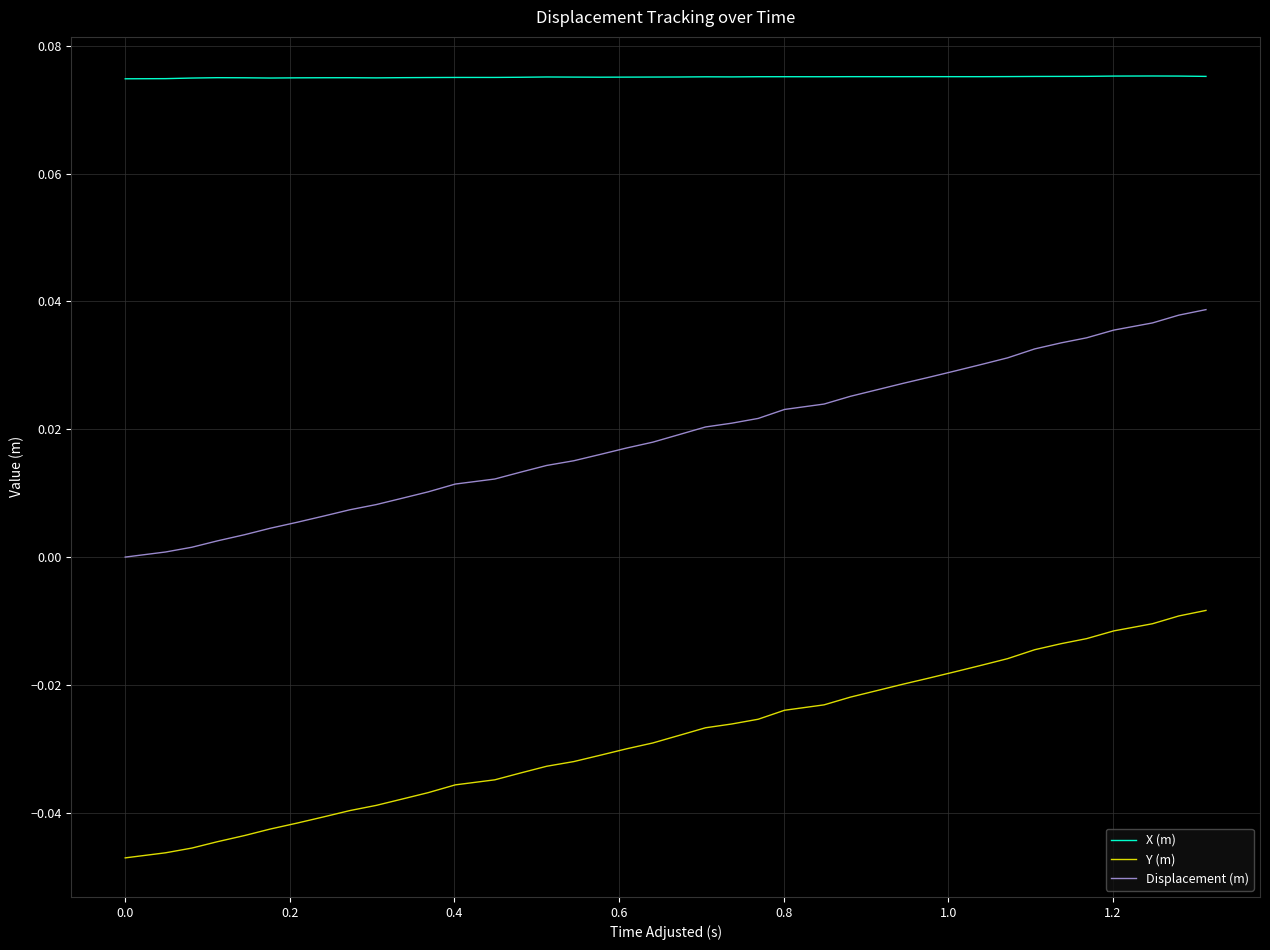

Rank the series by their average value, from lowest to highest.

Y (m), Displacement (m), X (m)